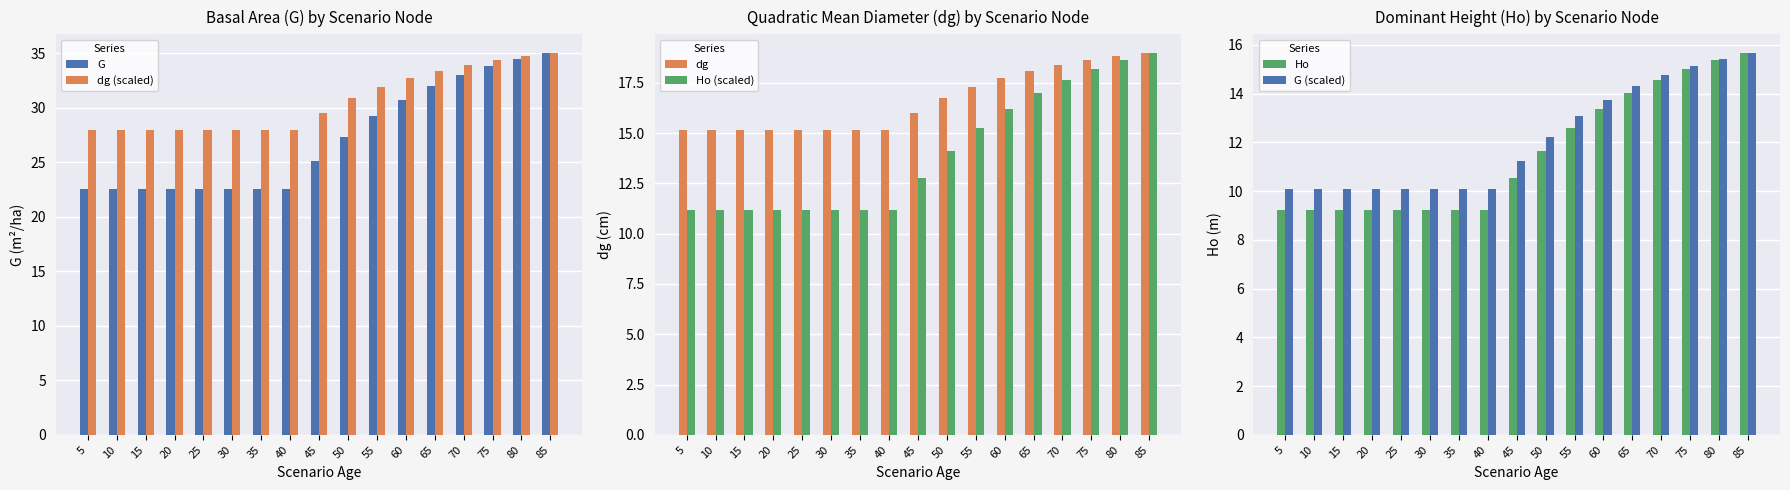

At which category is the sum across all series the highest?

85